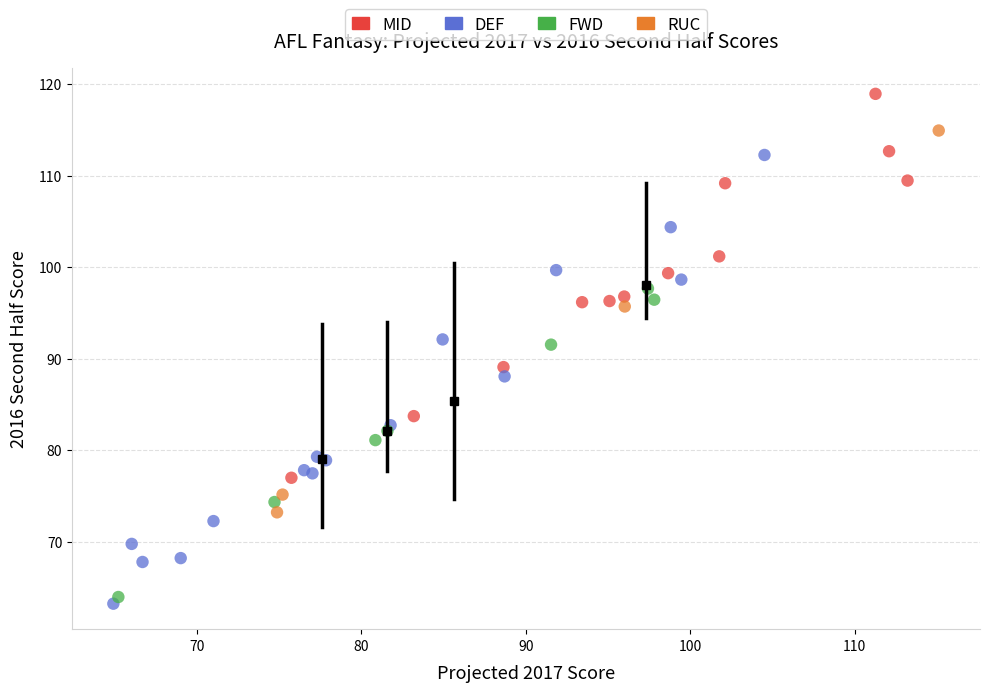

Which series contains the highest Y value?

MID